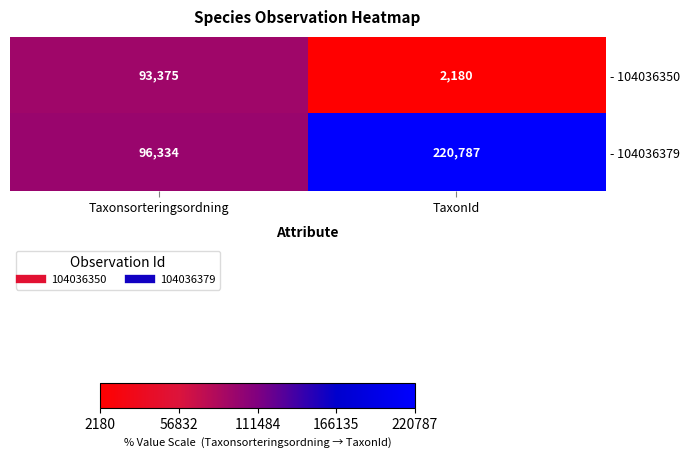

Where is - 104036379 nearest to the value 158560?

Taxonsorteringsordning